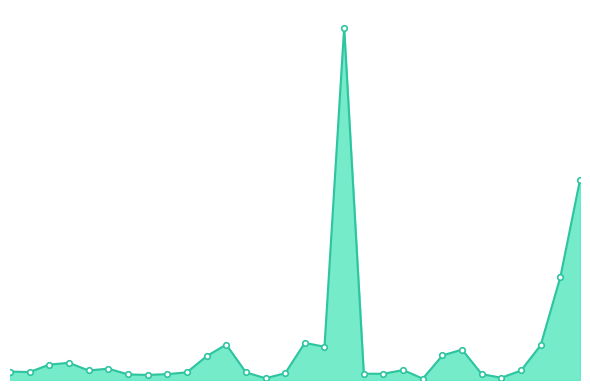

At which category does the data reach its first local peak?

4